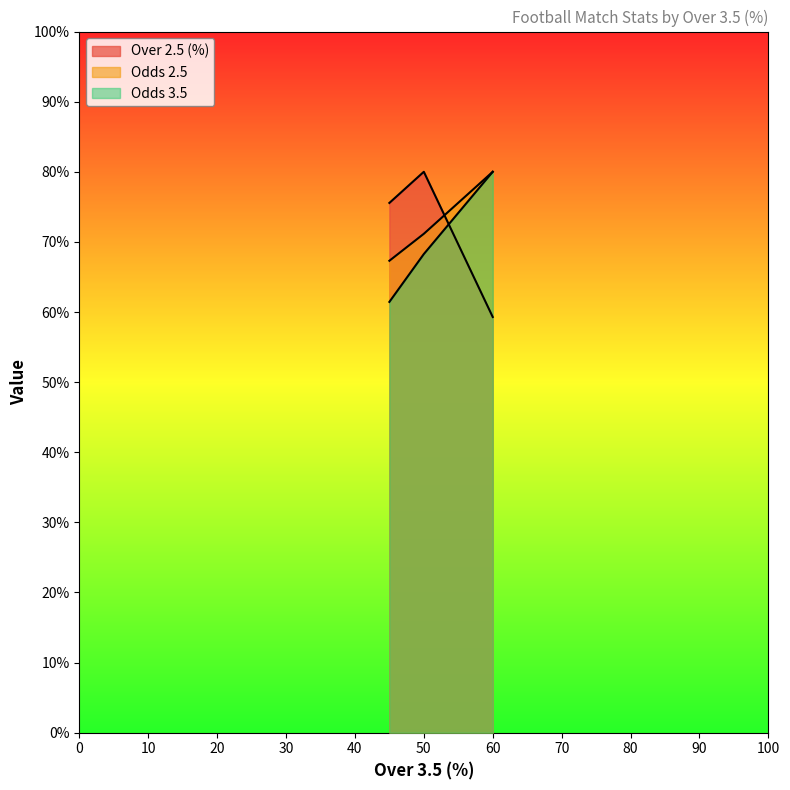

Does the chart display data point markers on the line(s)?

No